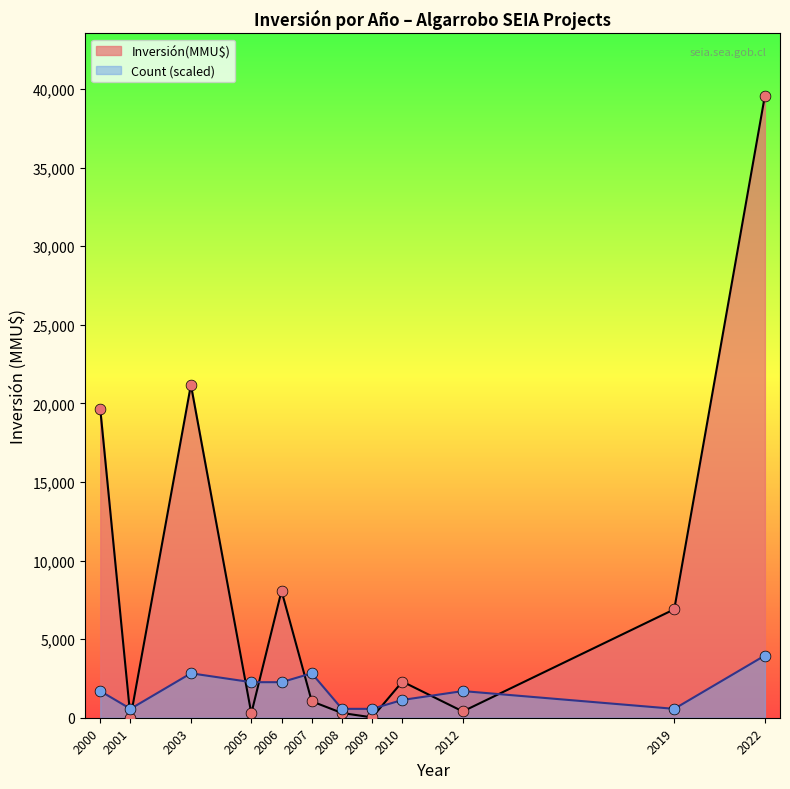

At which category is the sum across all series the highest?

2022